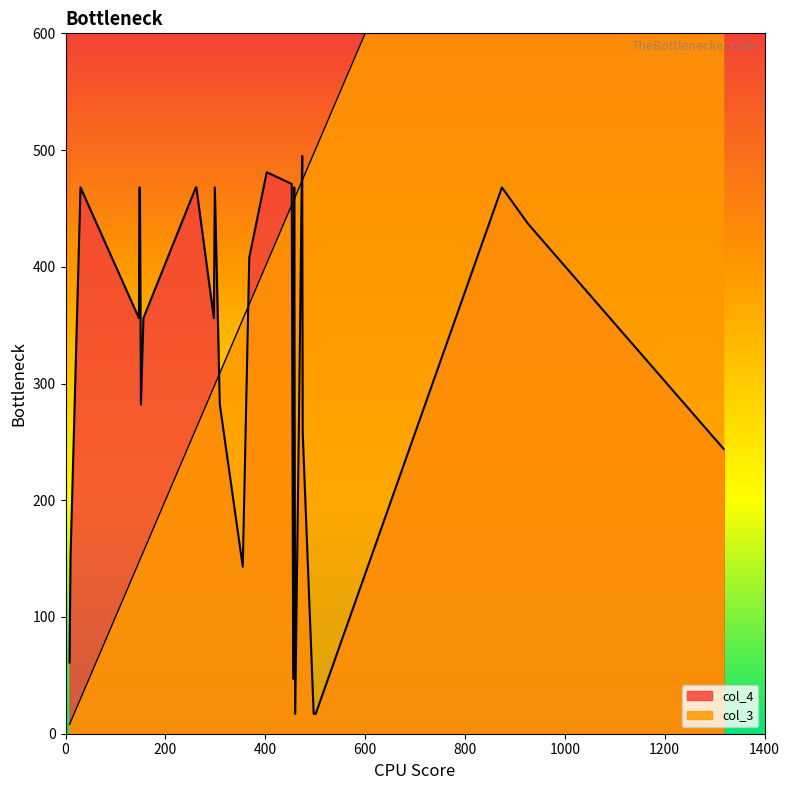

How many lines are shown in the chart?

2